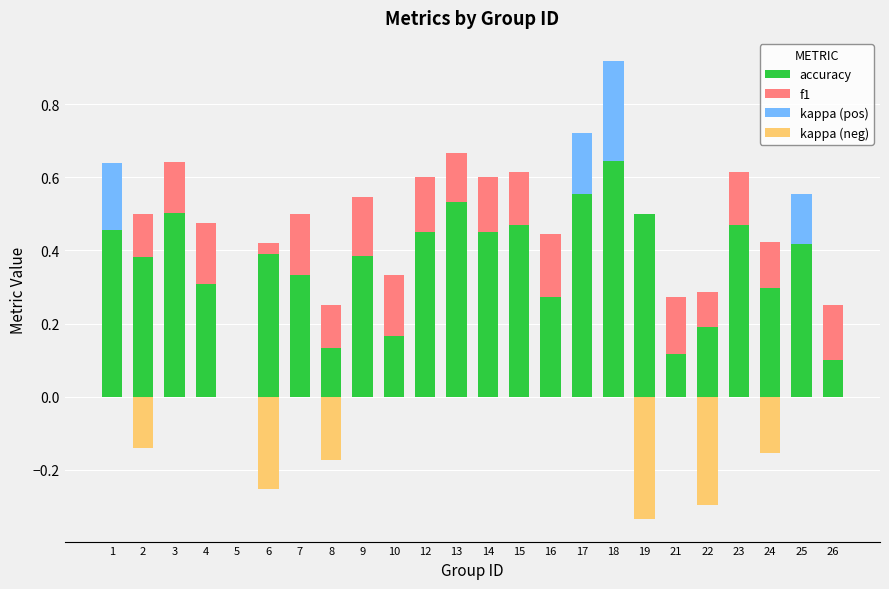

At which category is the sum across all series the highest?

18